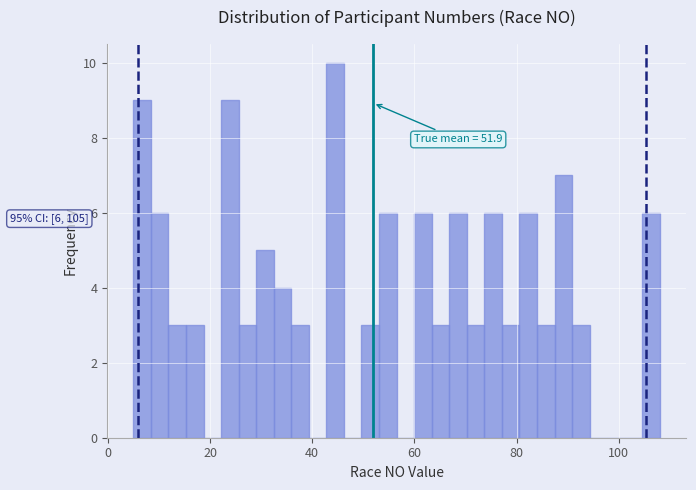

Around what value on the x-axis is the tallest bar? Give the approximate position of its centre, as read against the axis.

44